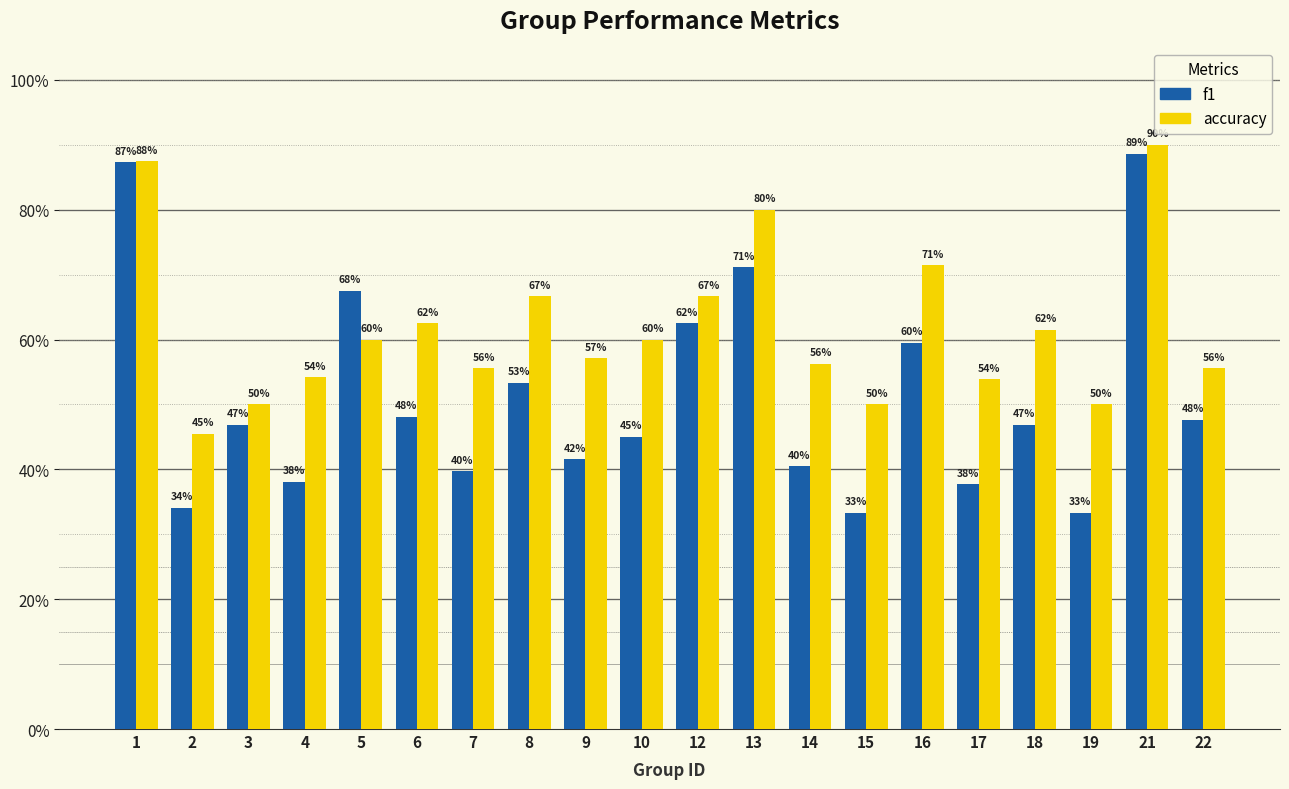

What is the value of the accuracy bar at the 12th from the left?

0.8